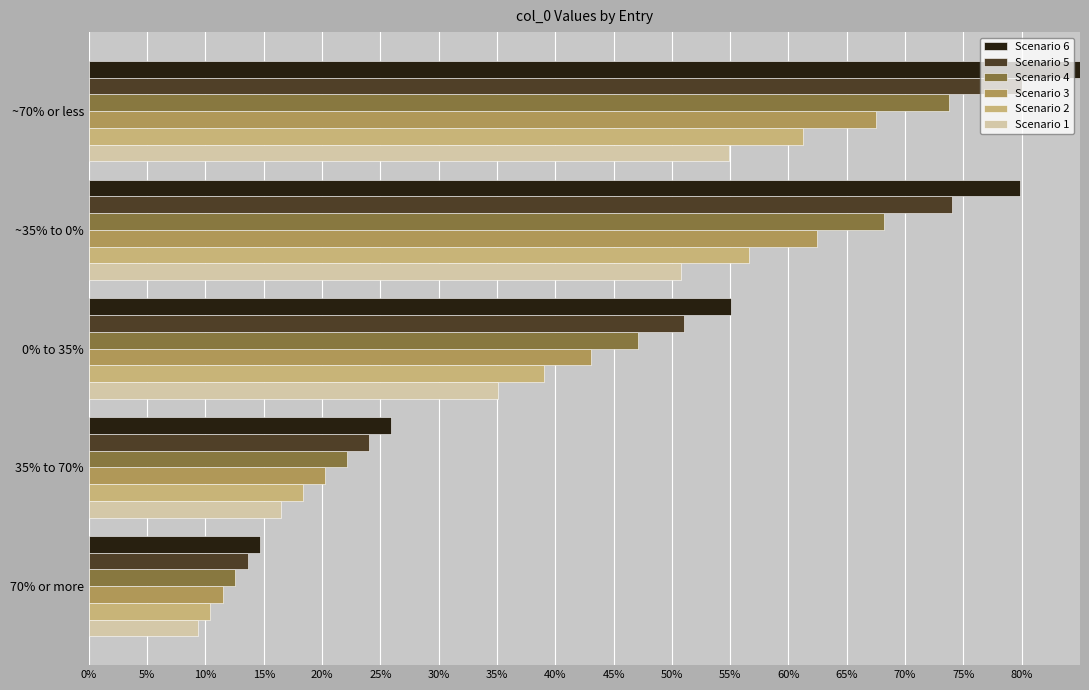

At how many categories does at least one series exceed 33?

3